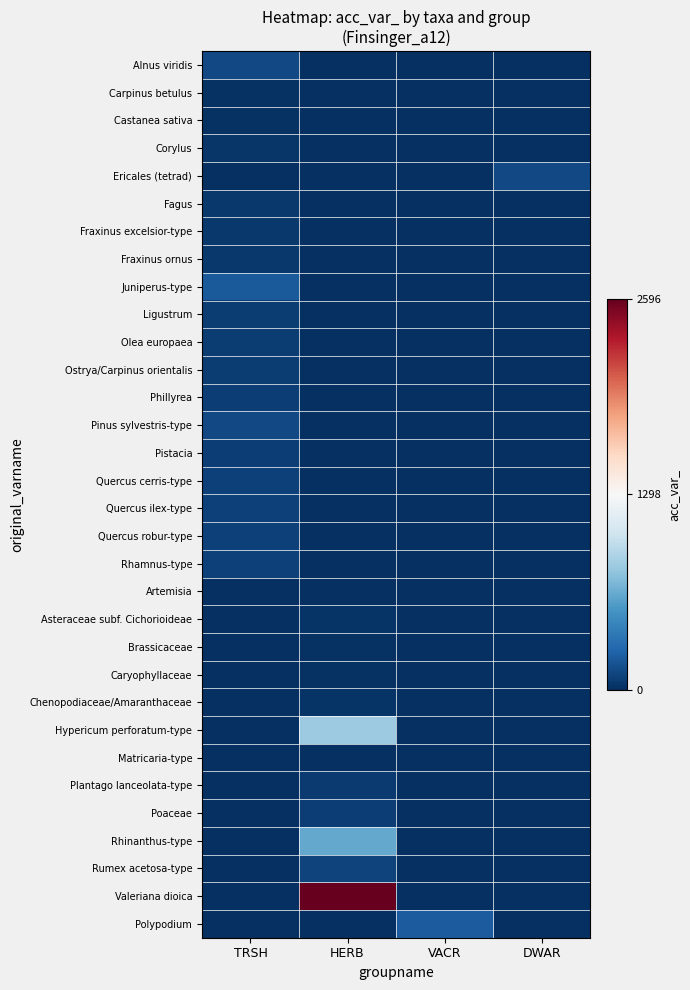

What is the maximum value shown in the chart?

2596